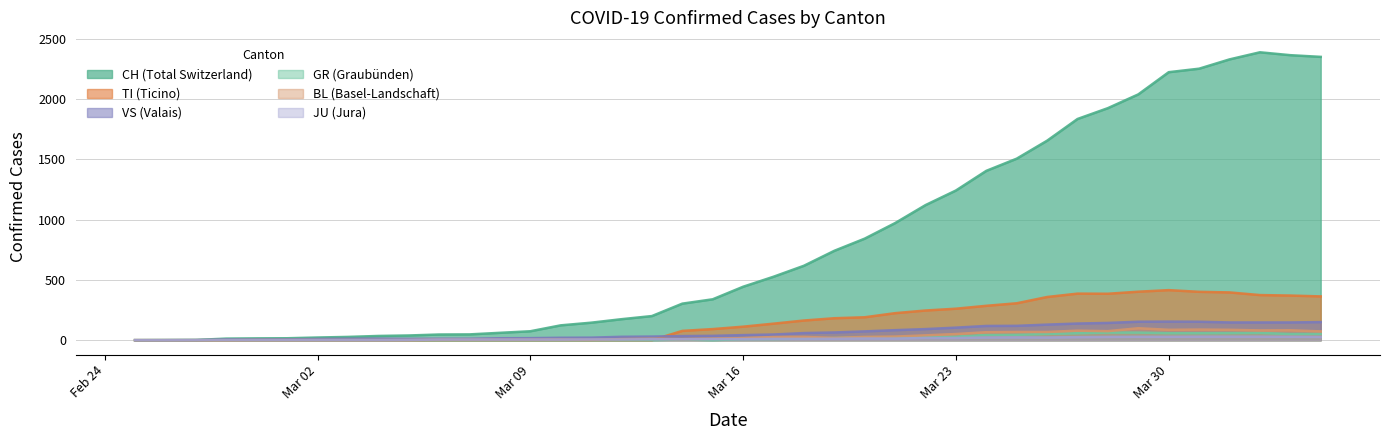

What is the greatest value displayed?

2387